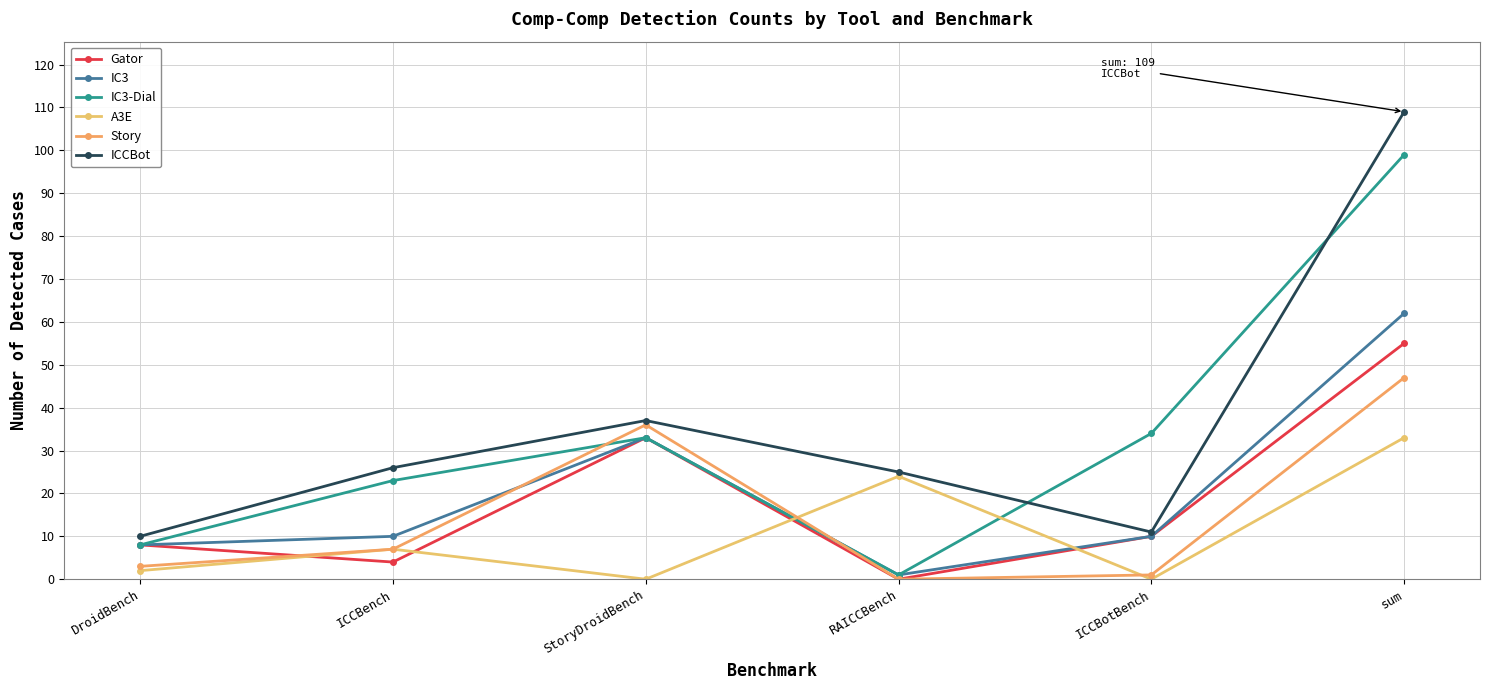

What is the total value across all series at DroidBench?

39